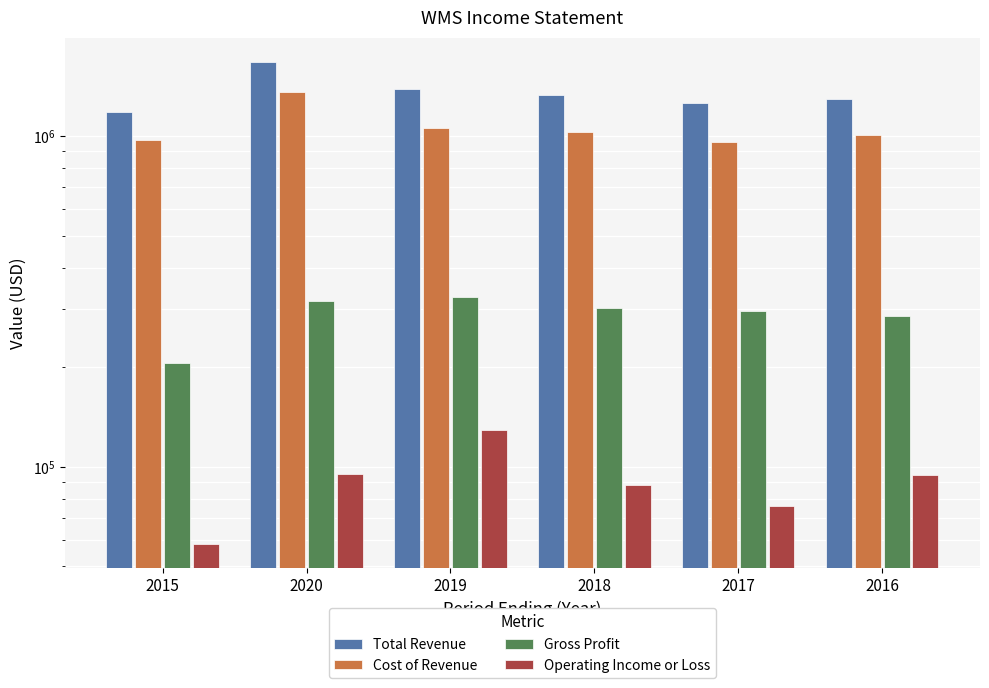

At which category is the sum across all series the highest?

2020